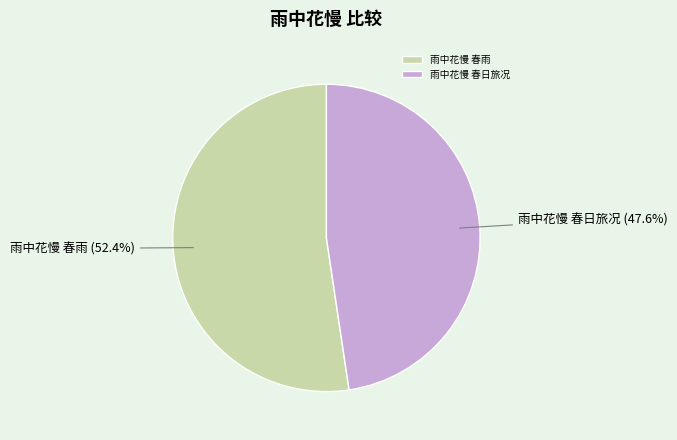

What is the largest slice in the pie chart?

雨中花慢 春雨